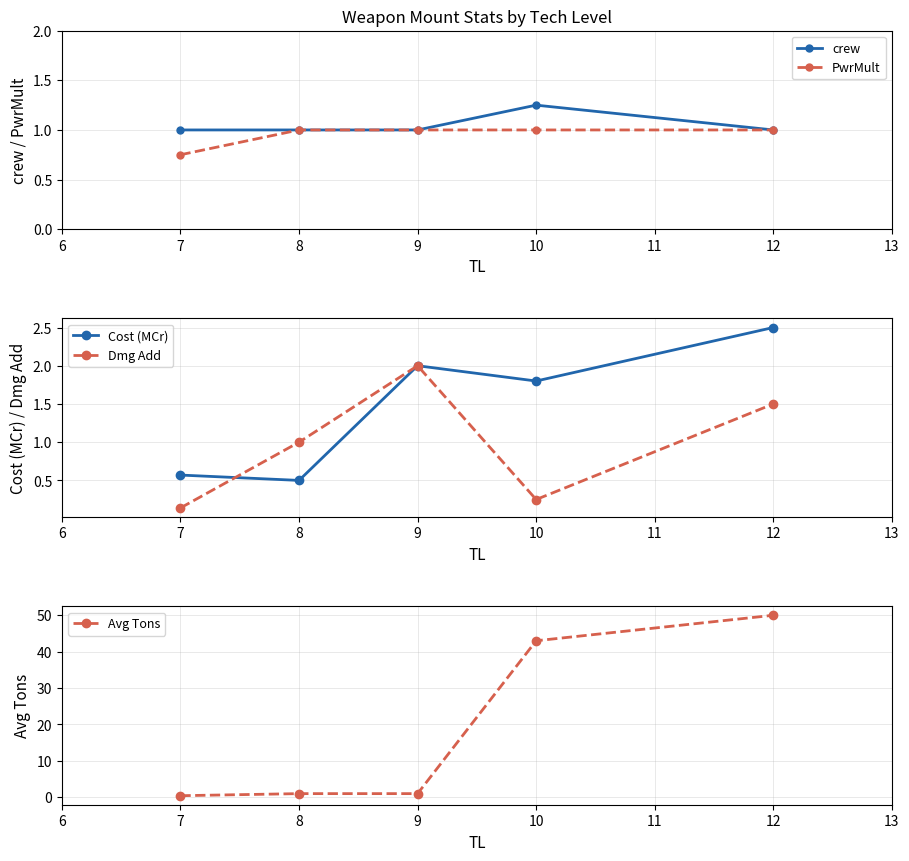

How many values in the Dmg Add series exceed 1?

2